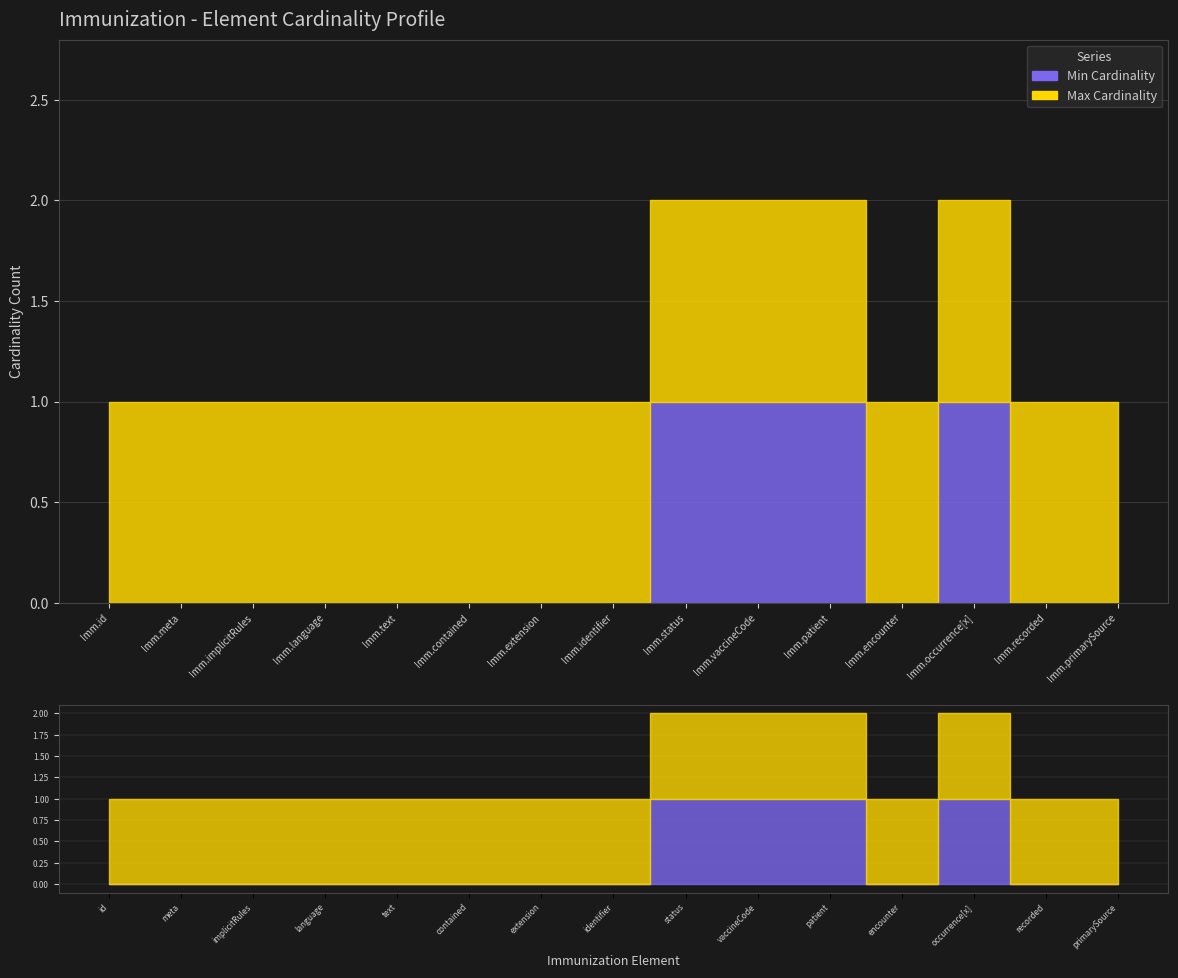

Which category has the highest value across all series?

Imm.status